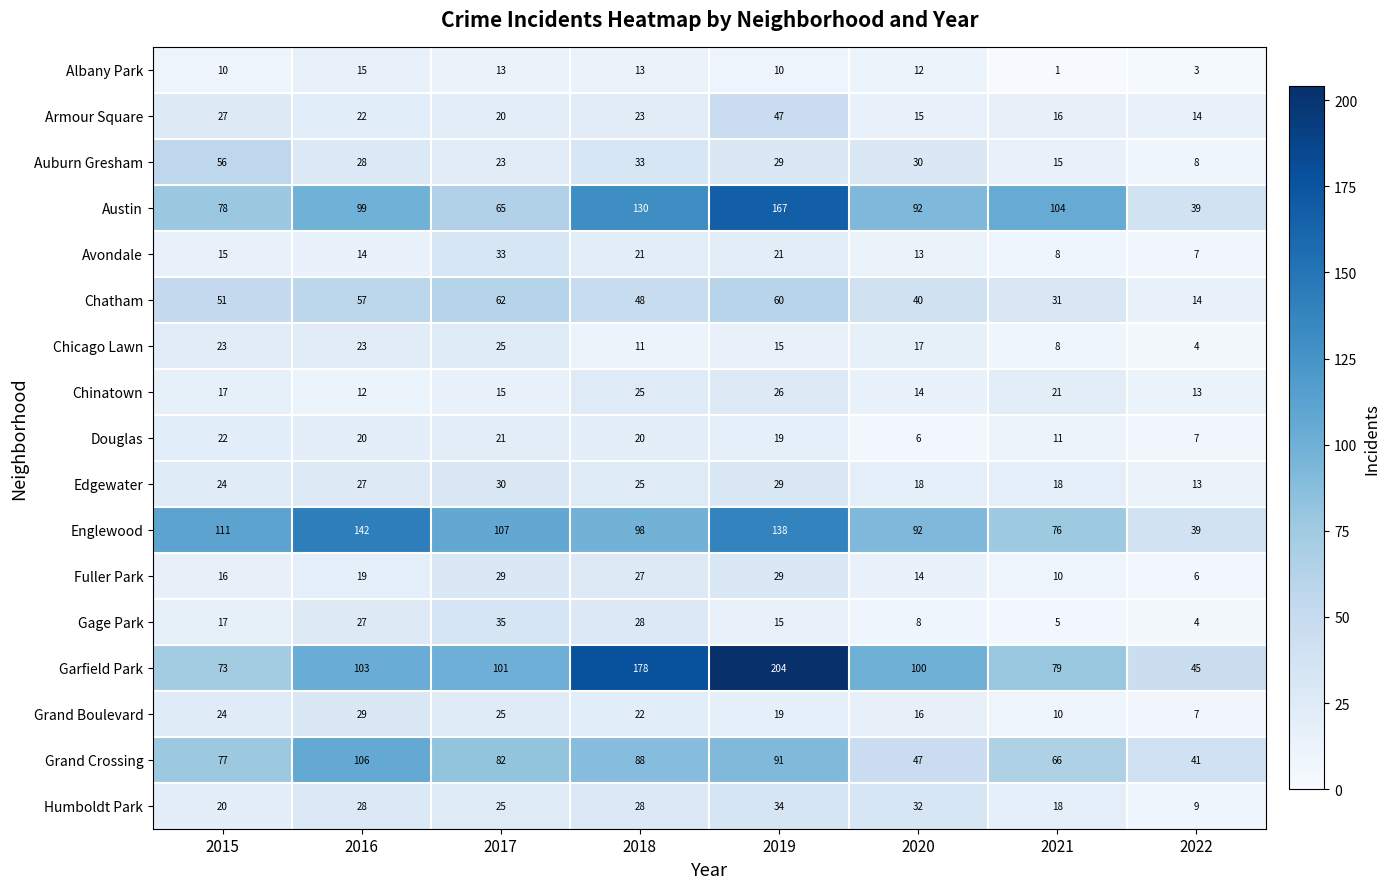

Is it true that Humboldt Park equals 58 at 2019?

False